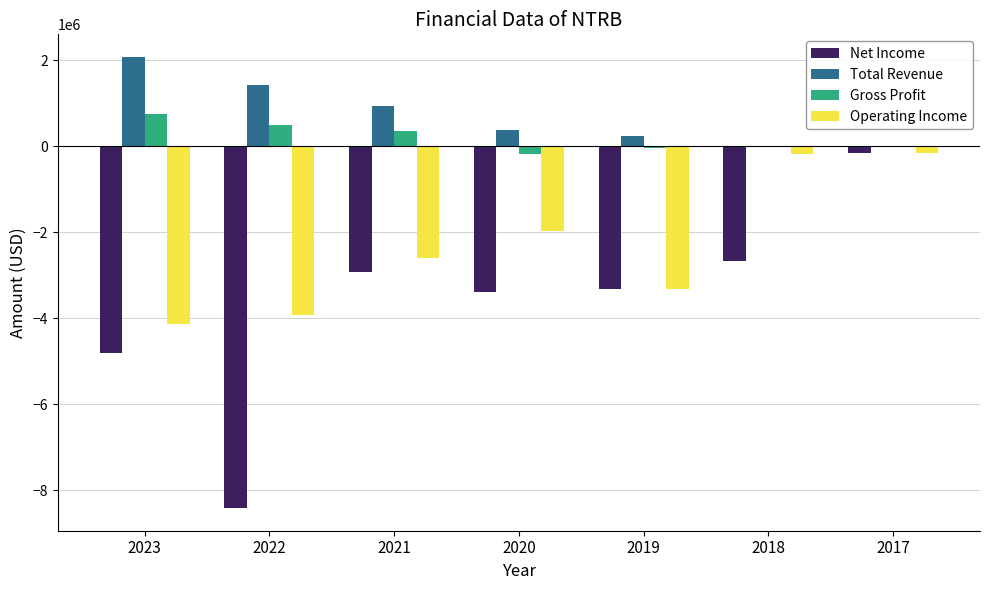

What is the maximum value shown in the chart?

2079609